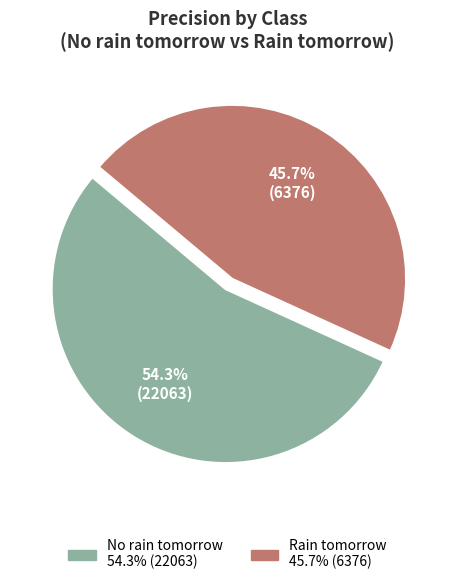

Does No rain tomorrow account for over 50% of the chart?

Yes